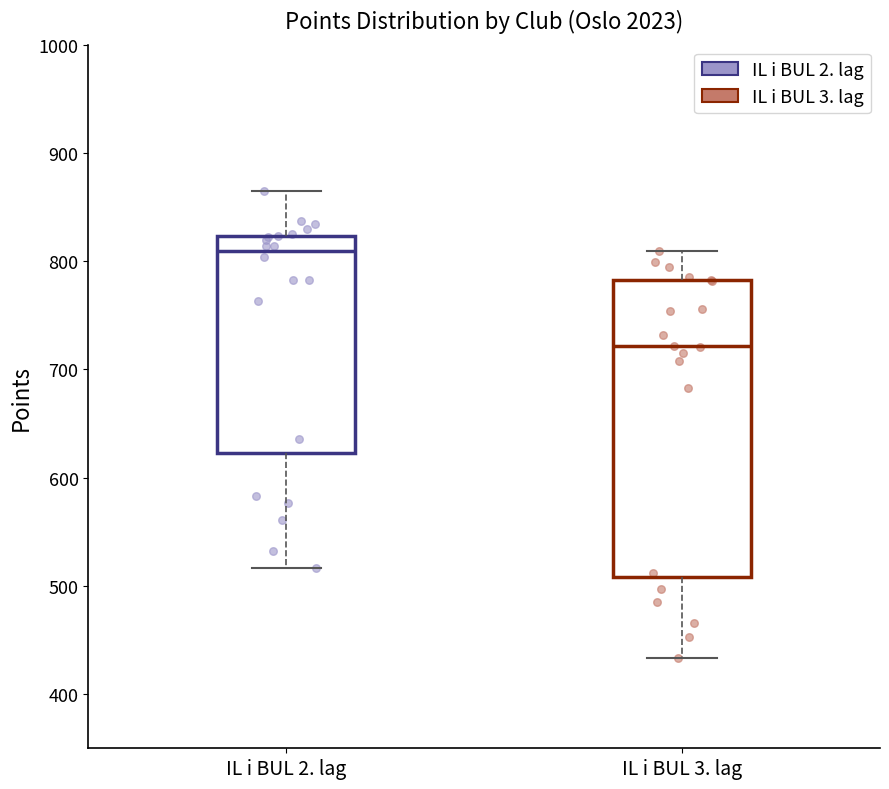

Comparing the boxes themselves (not the whiskers), which one is the tallest?

IL i BUL 3. lag